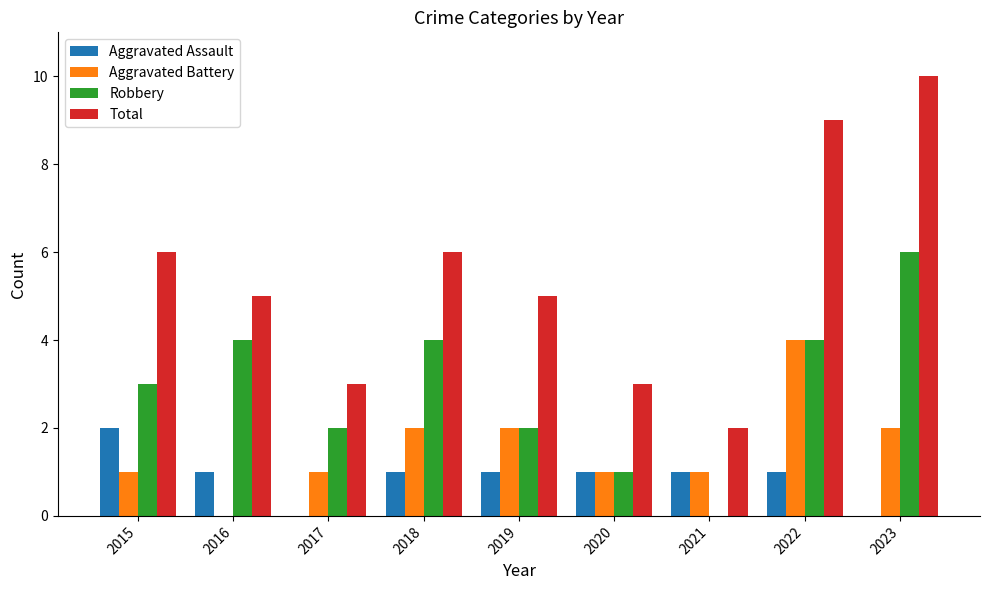

Between 2021 and 2022, which series saw the biggest shift?

Total